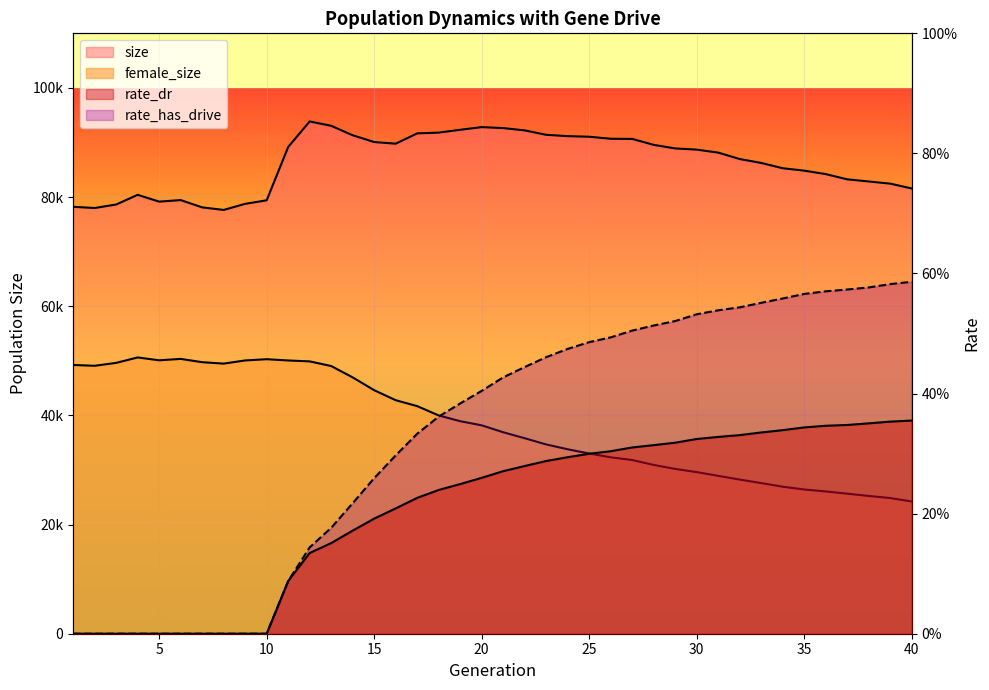

True or false: rate_dr and size intersect in this chart.

False